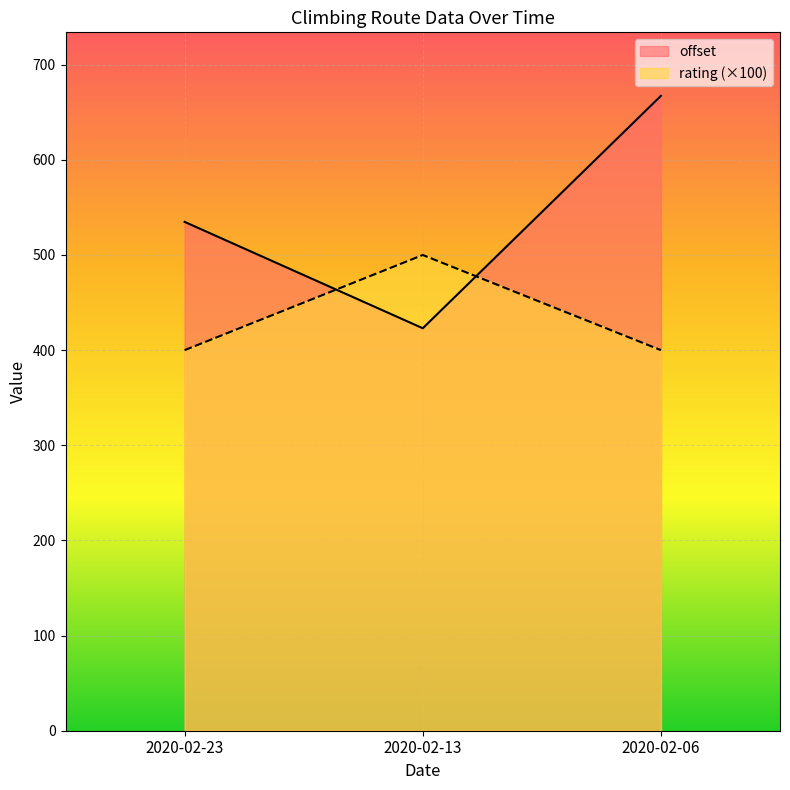

At how many categories does at least one series exceed 663?

1